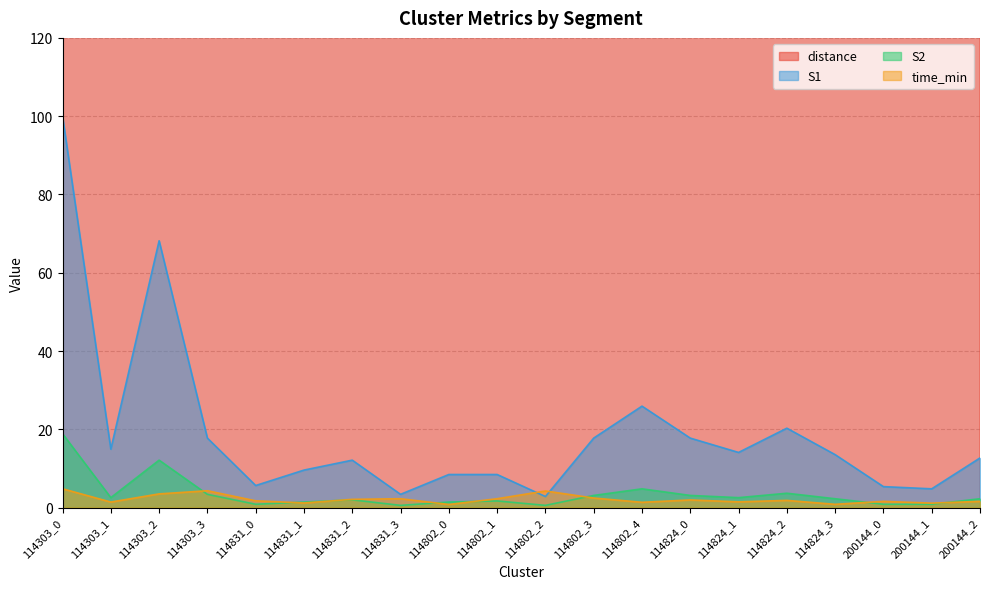

The S2 series shows 7.8 at 114303_2. True or false?

False